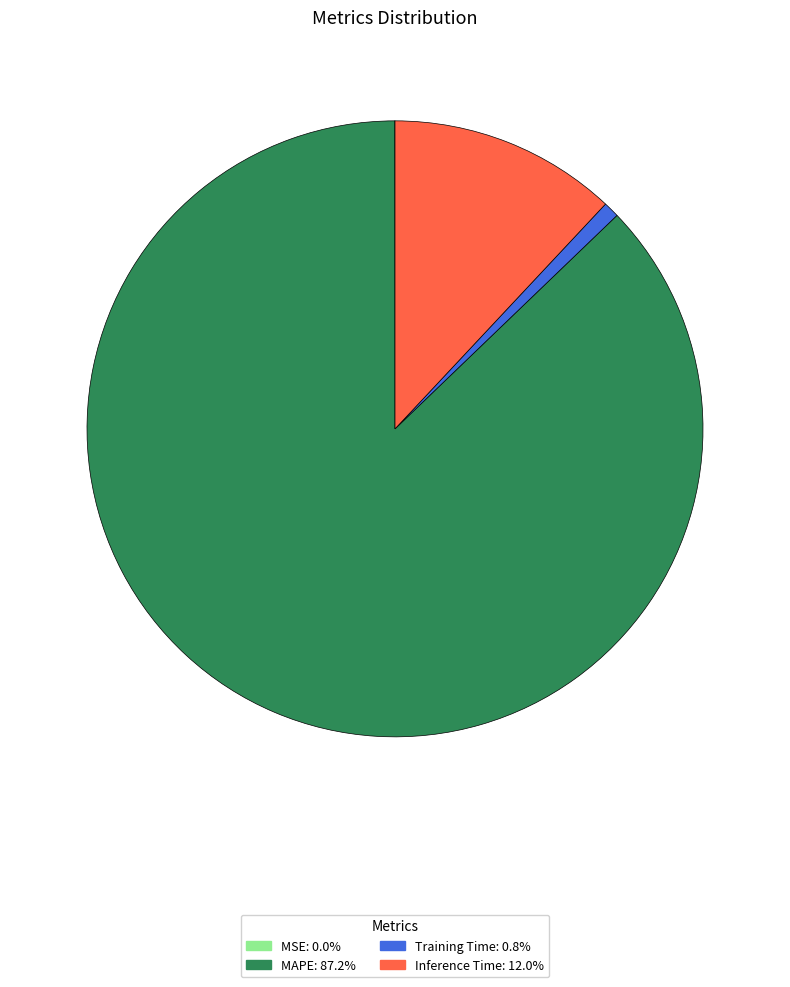

Is there a majority slice in this chart?

Yes